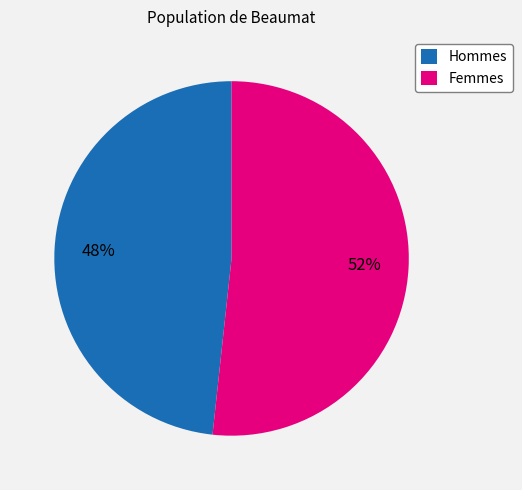

To the nearest percent, what is the combined percentage of Hommes and Femmes?

100%